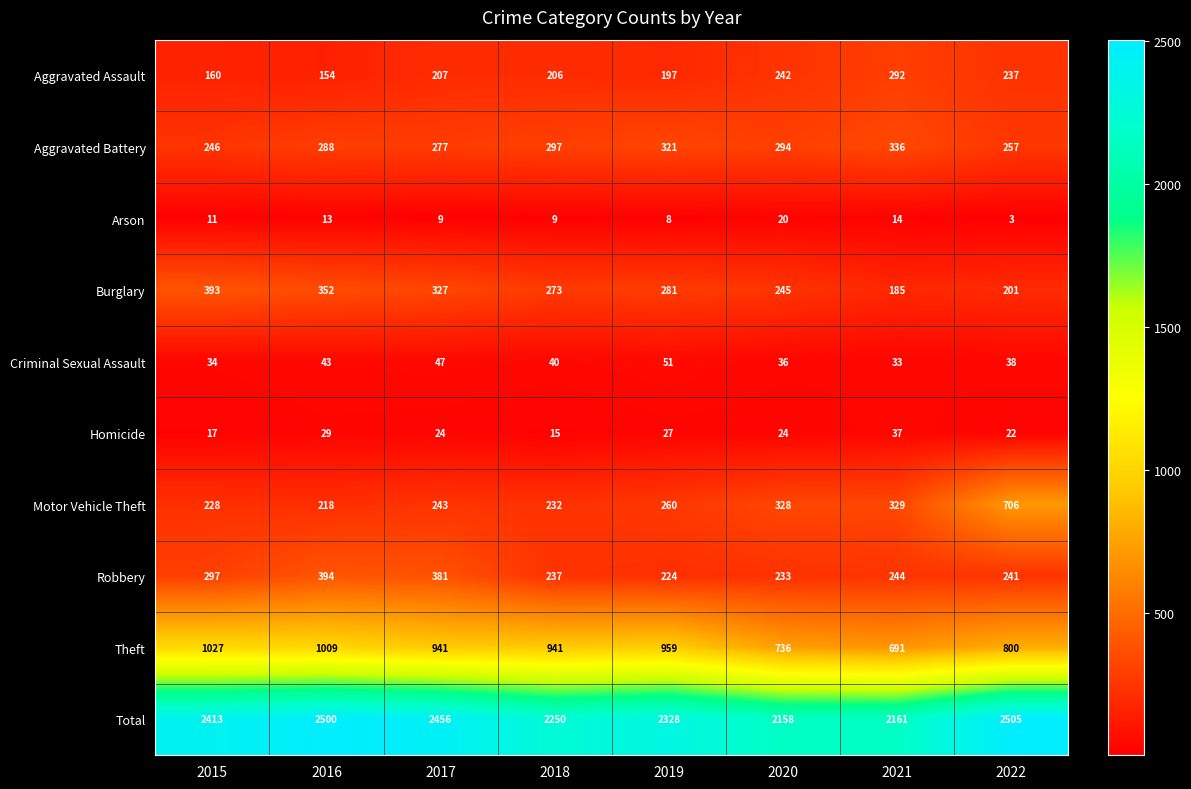

What is the difference between the Burglary values at 2021 and 2020?

60